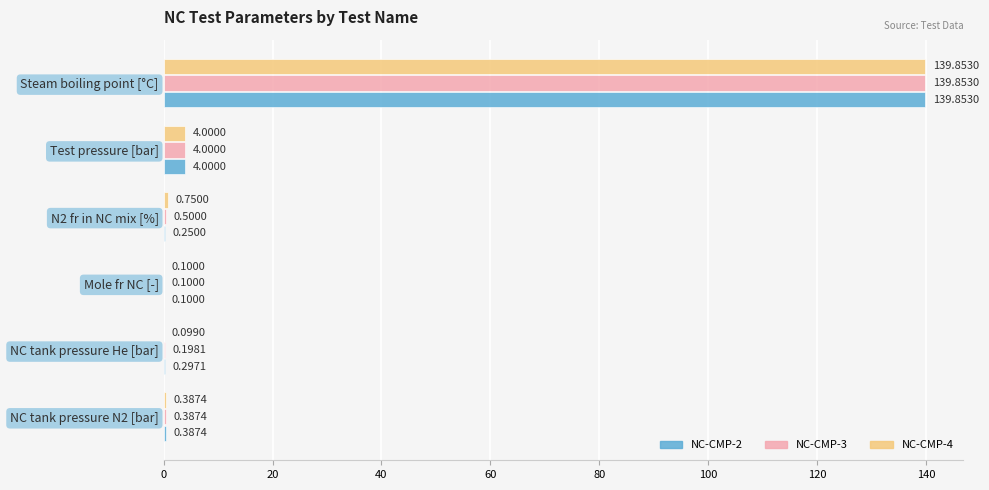

At which category is the sum across all series the highest?

Steam boiling point [°C]